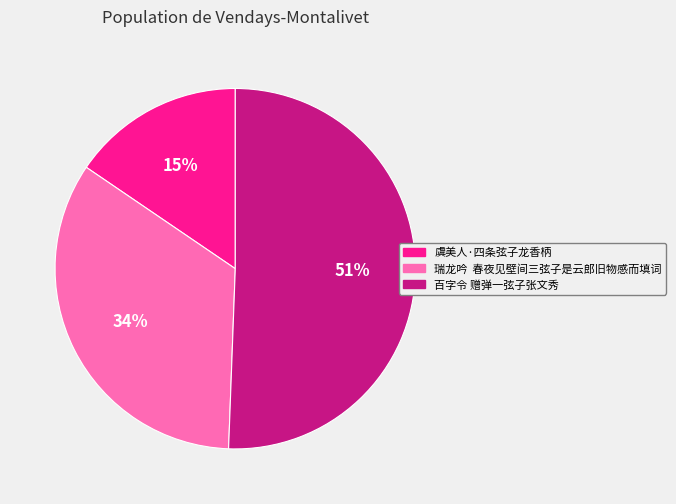

How many slices are in this pie chart?

3